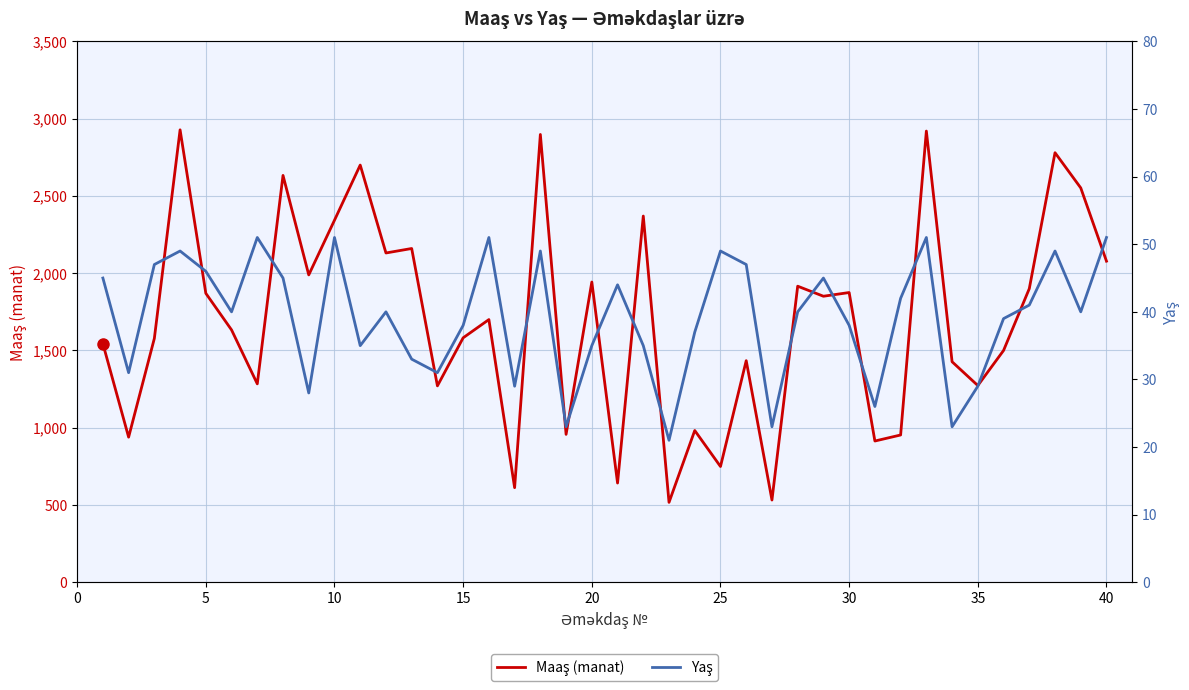

What is the minimum value shown in the chart?

21